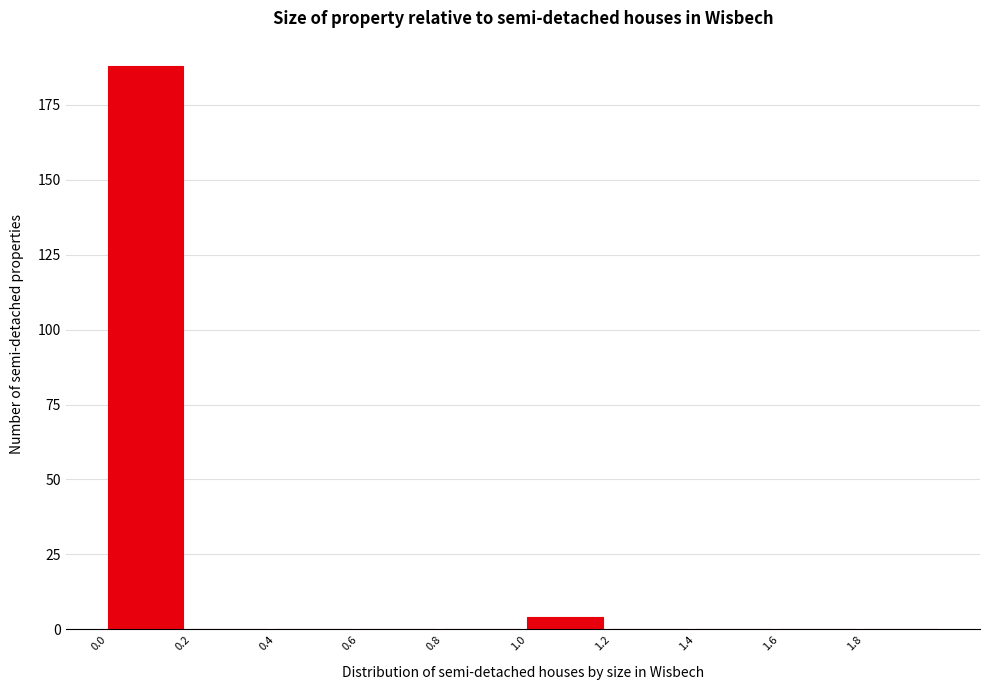

What is the height of the bar covering 0.0 to 0.2 on the x-axis? The values are not printed on the chart, so give them approximately, as read against the axis.

190